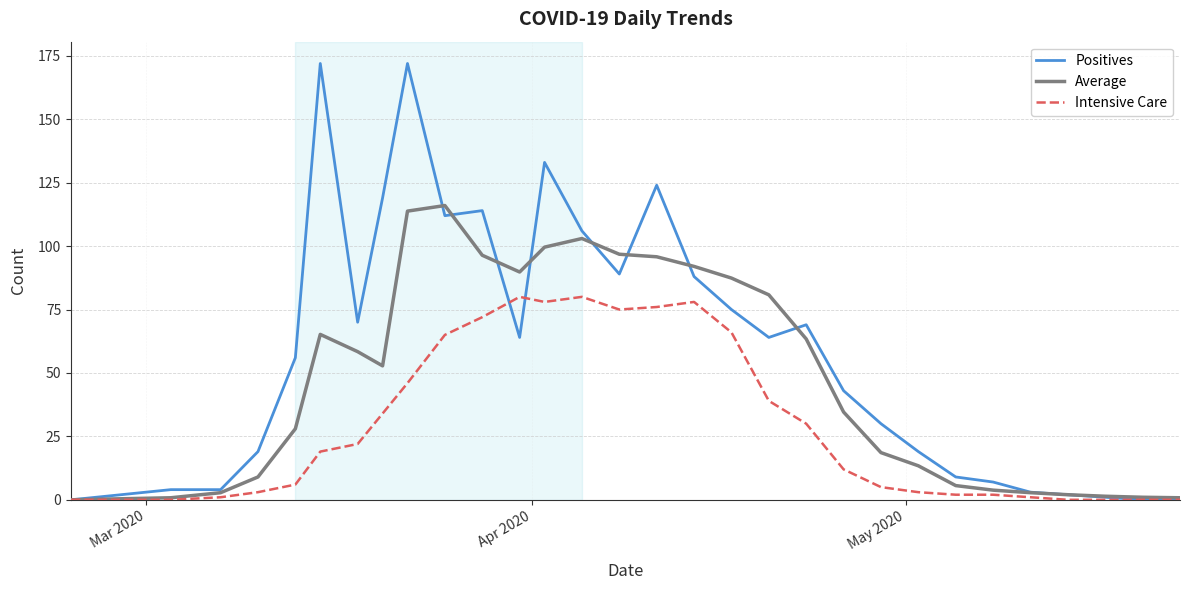

What is the difference between the maximum and second lowest values in the Average series?

115.2